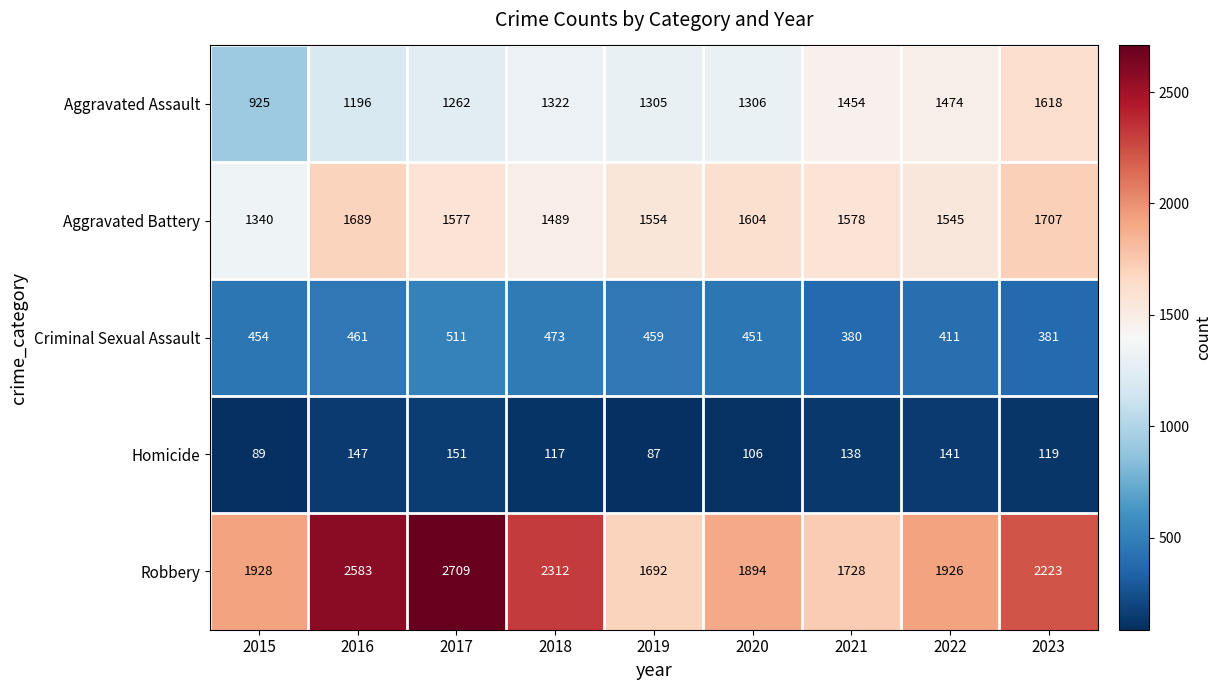

At which category does the chart reach its minimum across all series?

2019